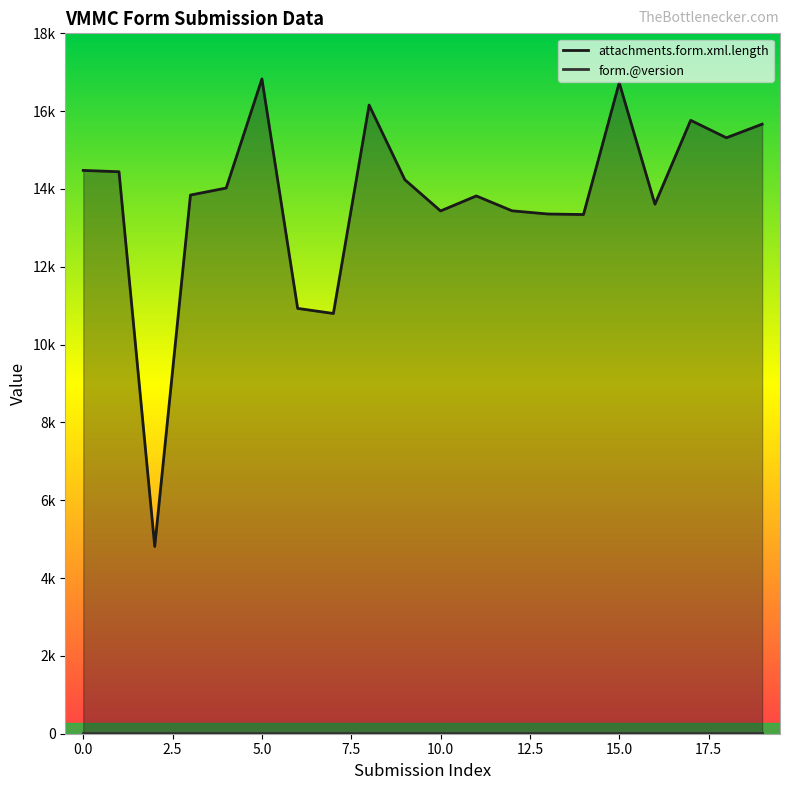

What is the change in value from 8 to 11?

-2335